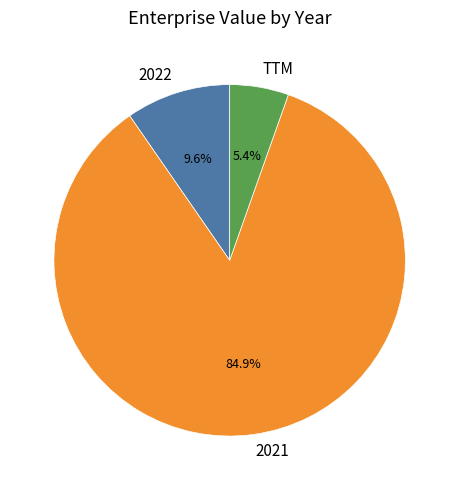

Which slice is the largest?

2021